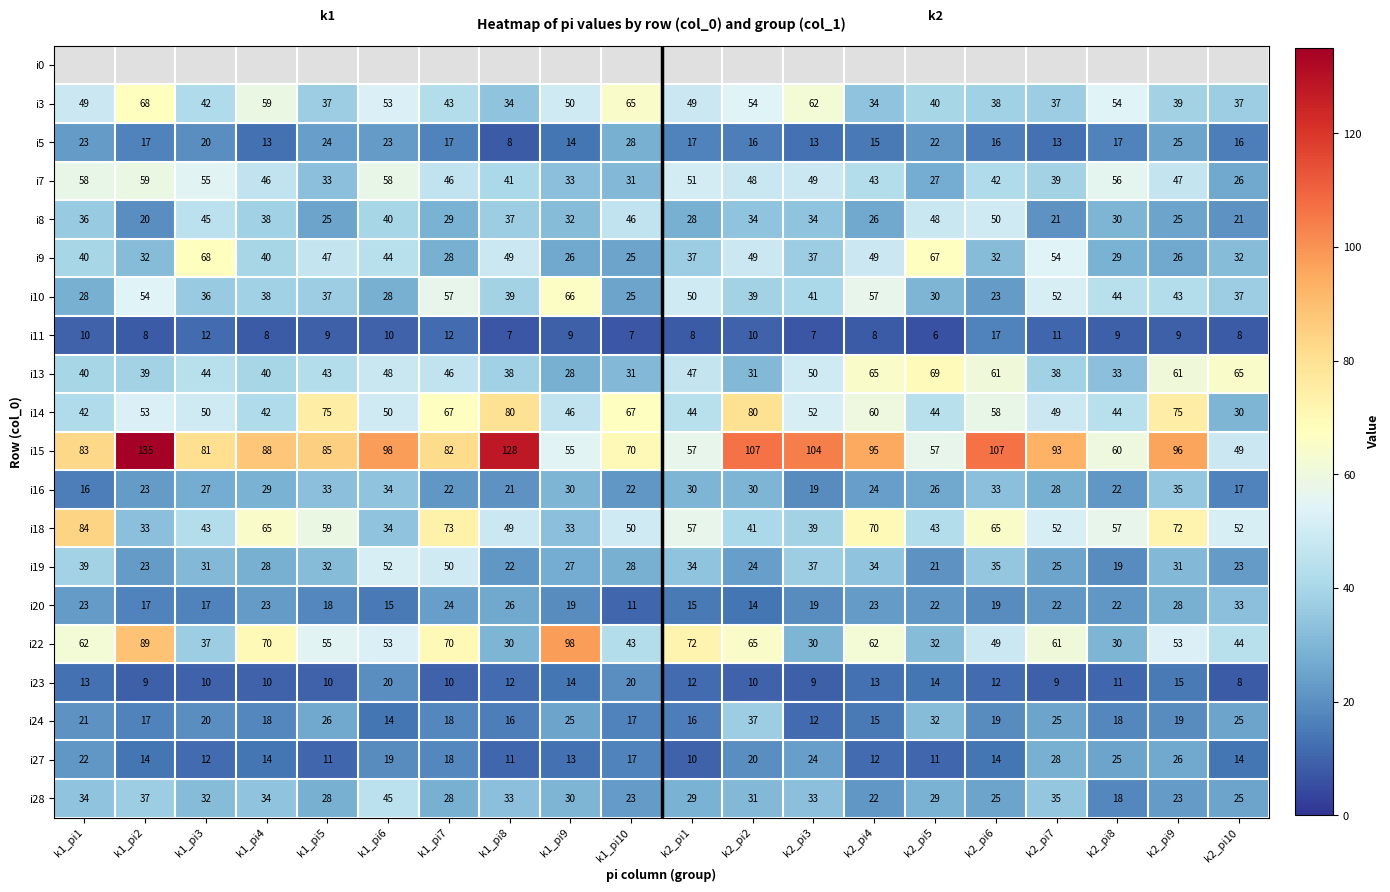

Read the i20 value at k2_pi8.

22